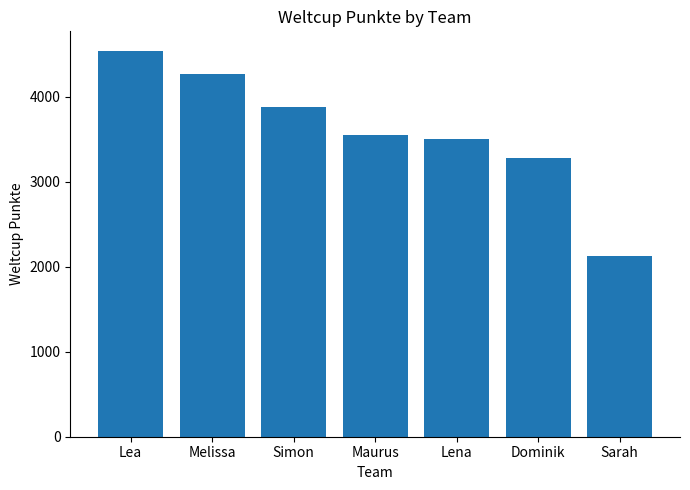

Reading left to right, extract all data points from this chart.

Lea=4542	Melissa=4268	Simon=3881	Maurus=3549	Lena=3499	Dominik=3284	Sarah=2130